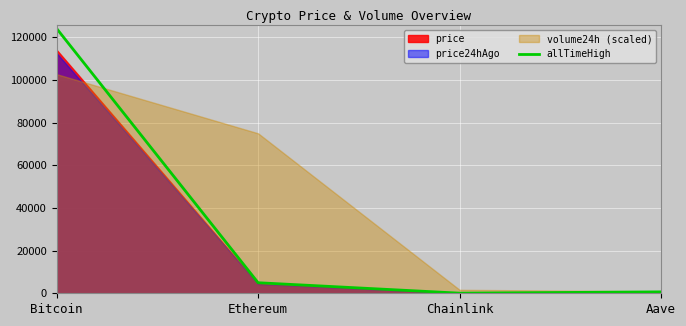

At which category does the data reach its first local valley?

Chainlink